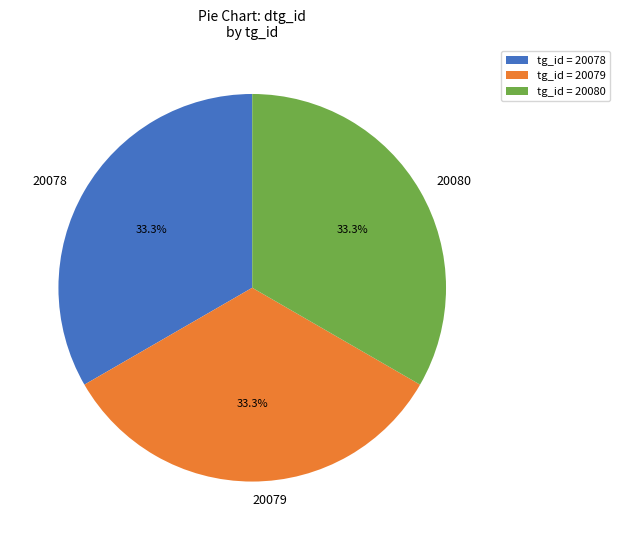

Combined, do 20079 and 20080 account for over 50%?

Yes